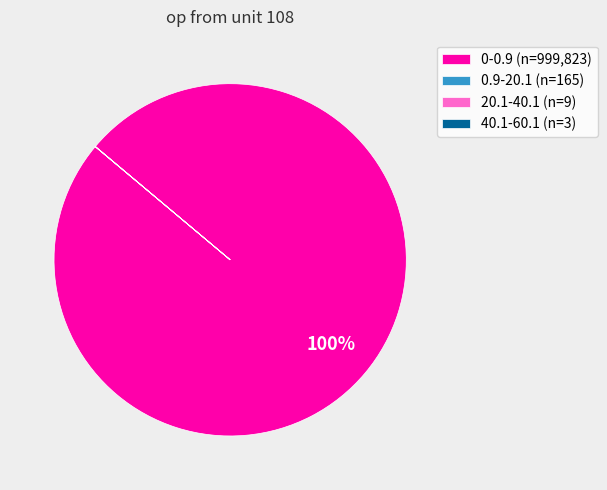

Is there a majority slice in this chart?

Yes